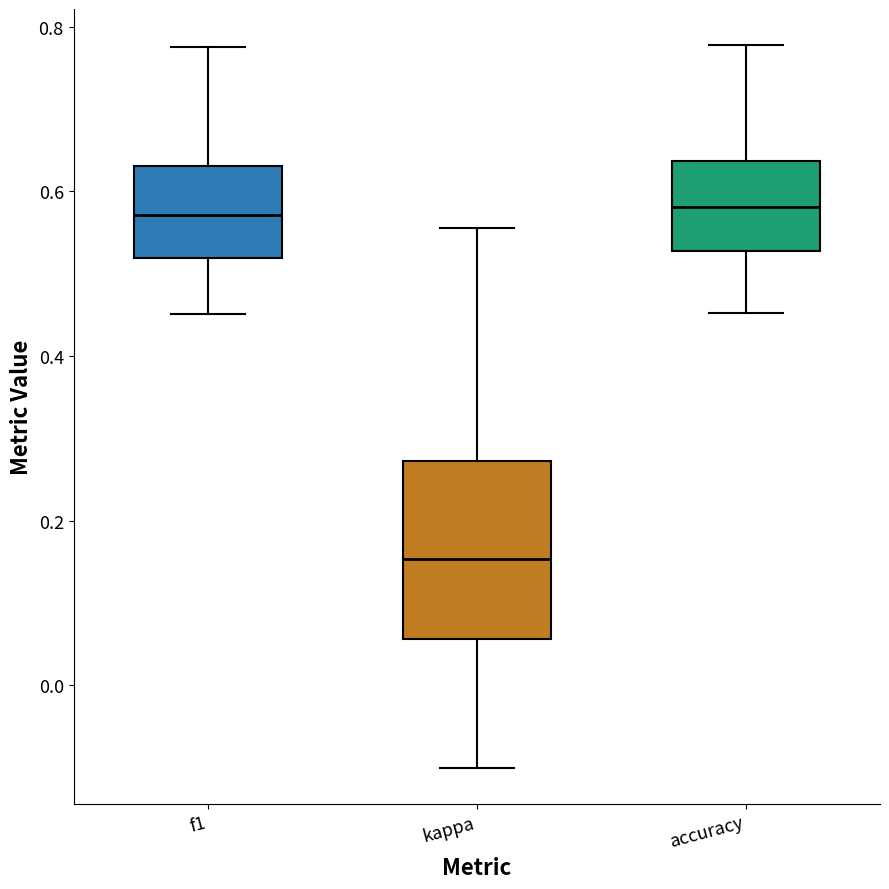

Where does the upper whisker of the box for kappa end on the y-axis? The values are not printed on the chart, so give them approximately, as read against the axis.

0.56